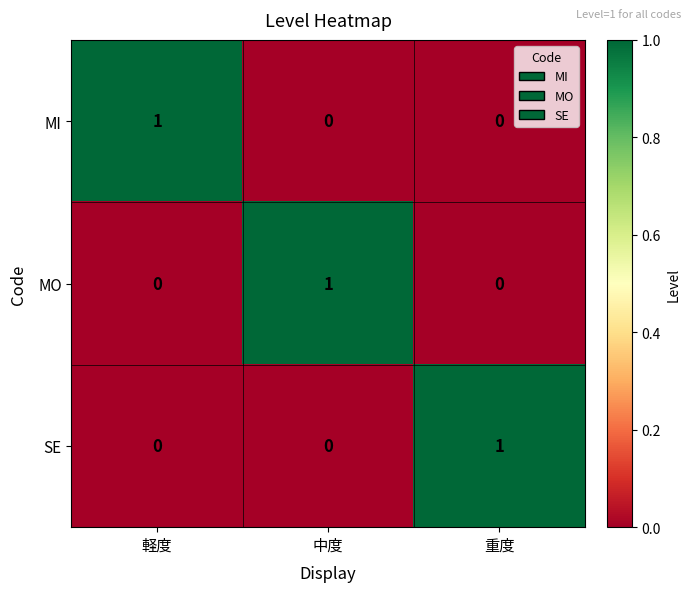

The MO series shows 0 at 重度. True or false?

True